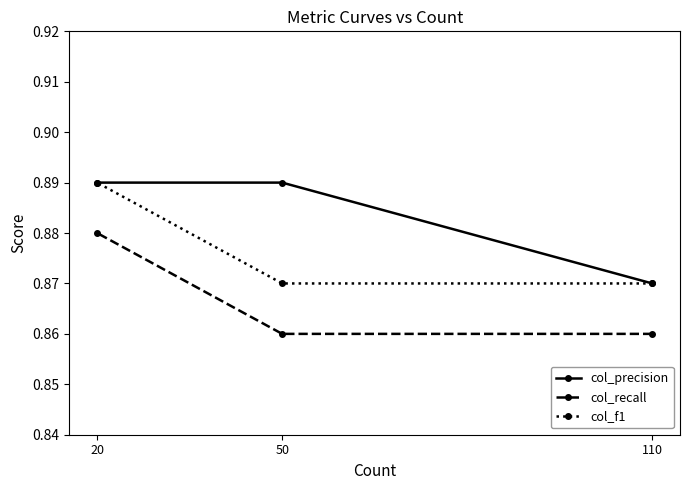

Reading right to left, transcribe all the data shown in this chart.

col_precision: 20=0.9	50=0.9	110=0.9
col_recall: 20=0.9	50=0.9	110=0.9
col_f1: 20=0.9	50=0.9	110=0.9